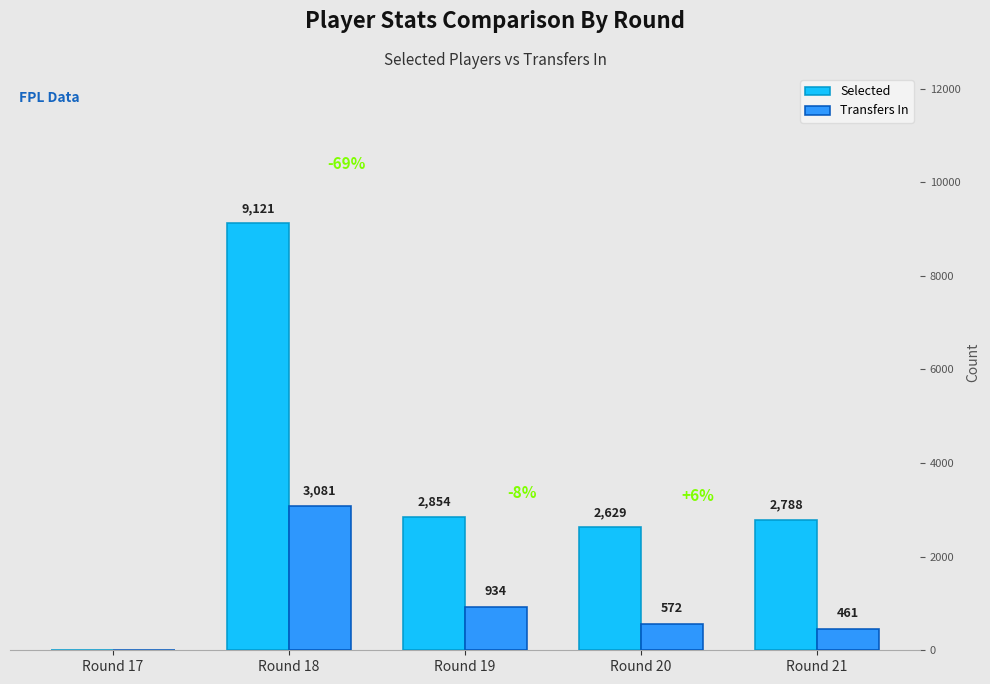

How many values in Selected are above zero?

4